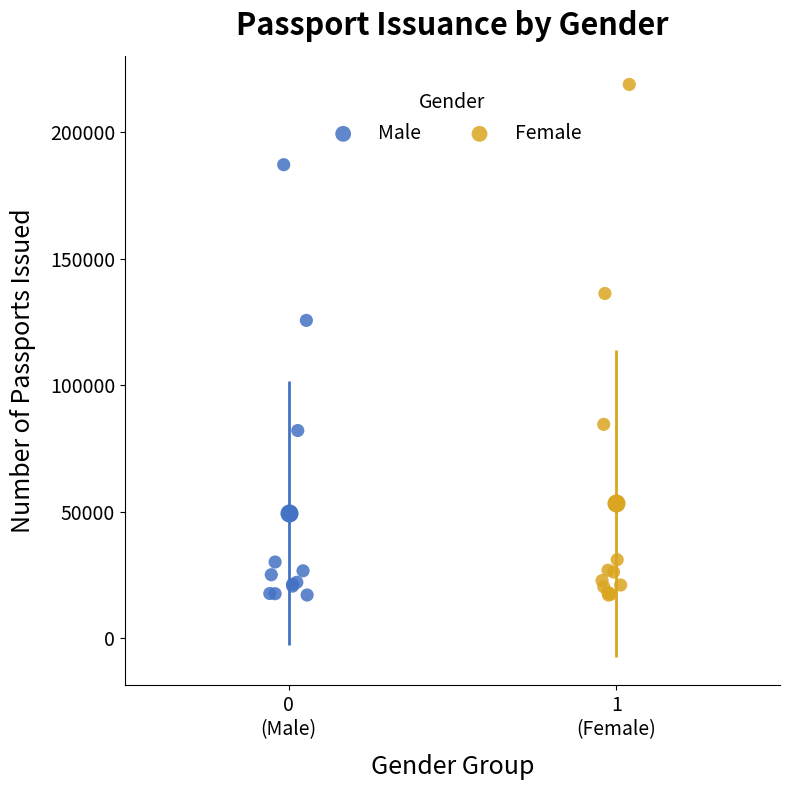

What are all the series names shown in the legend?

Male, Female